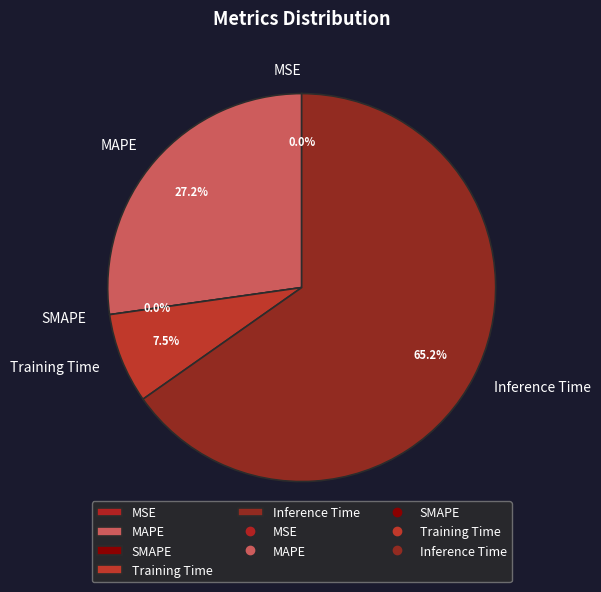

To the nearest percent, what is the average slice percentage?

20%